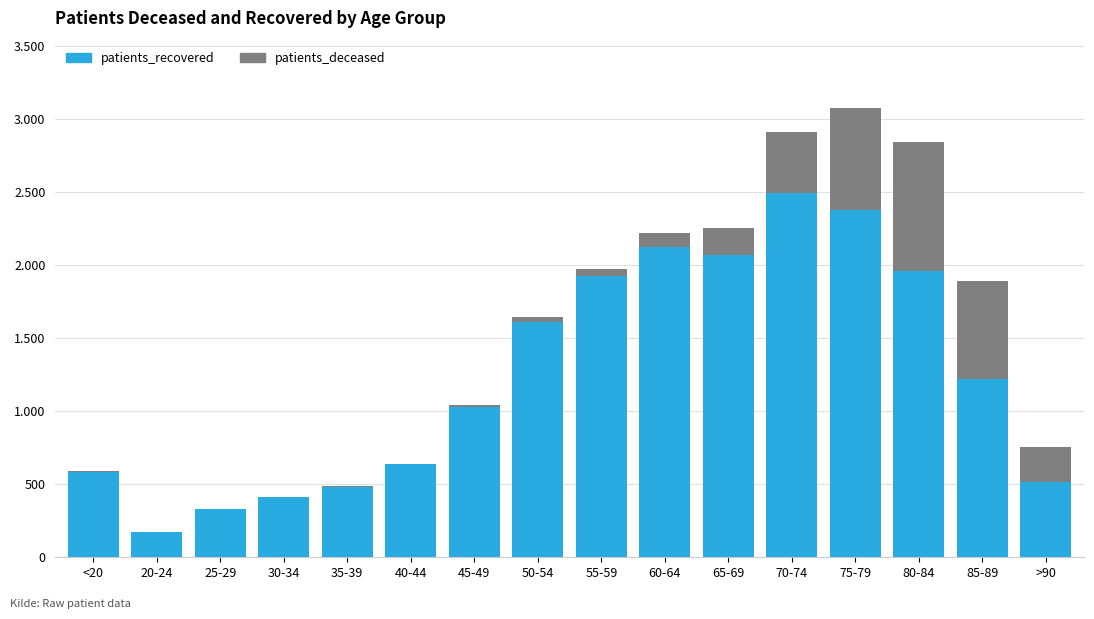

What is the lowest value of the patients_recovered series?

174